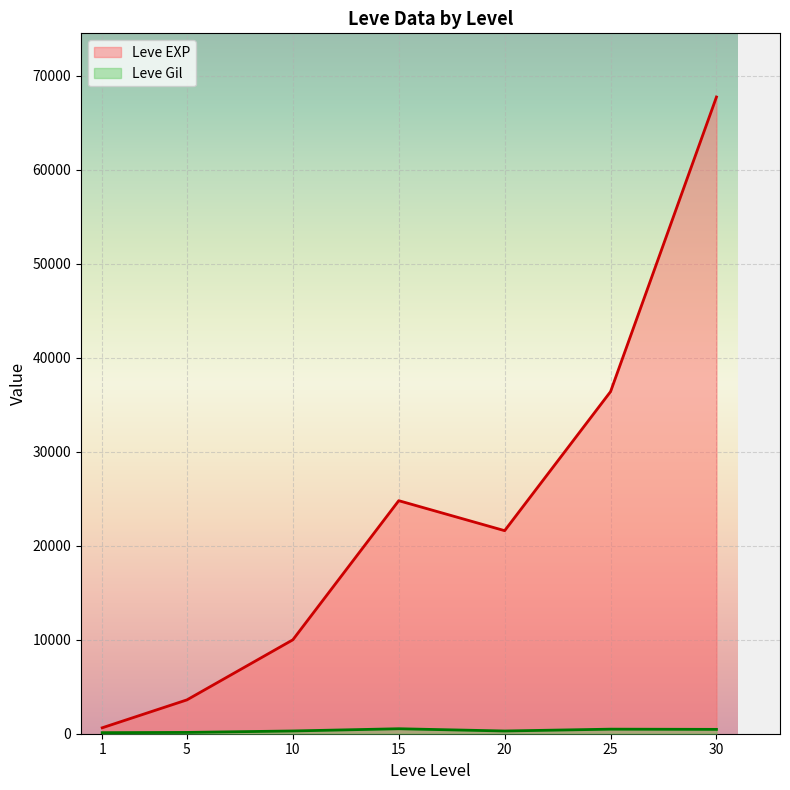

List the series in order of their peak value, lowest first.

Leve Gil, Leve EXP